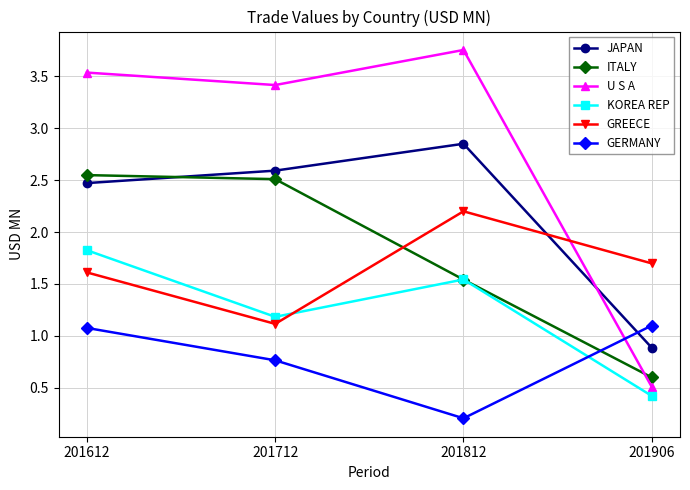

At which category is the sum across all series the highest?

201612